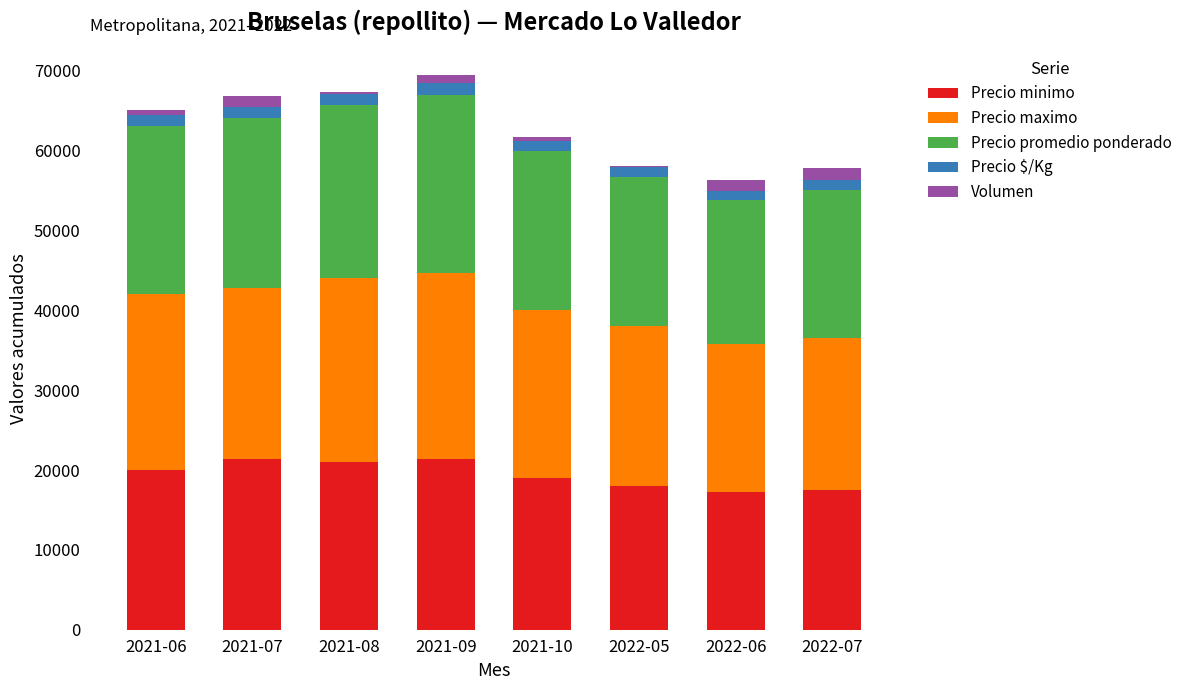

Are the bars horizontal?

No